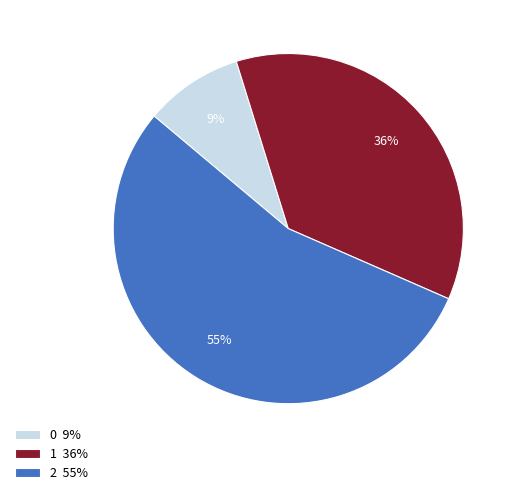

Rank the categories by value from lowest to highest.

0, 1, 2